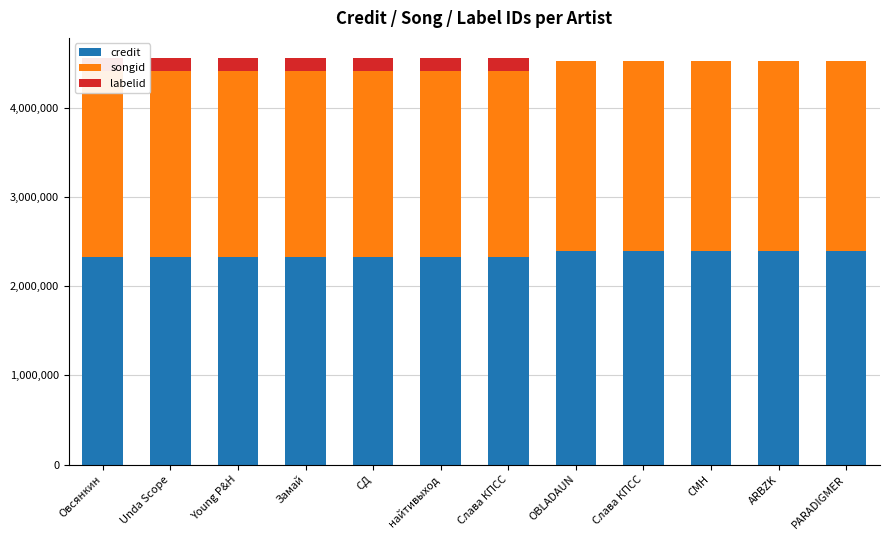

Is it true that labelid equals 3267 at Слава КПСС?

True